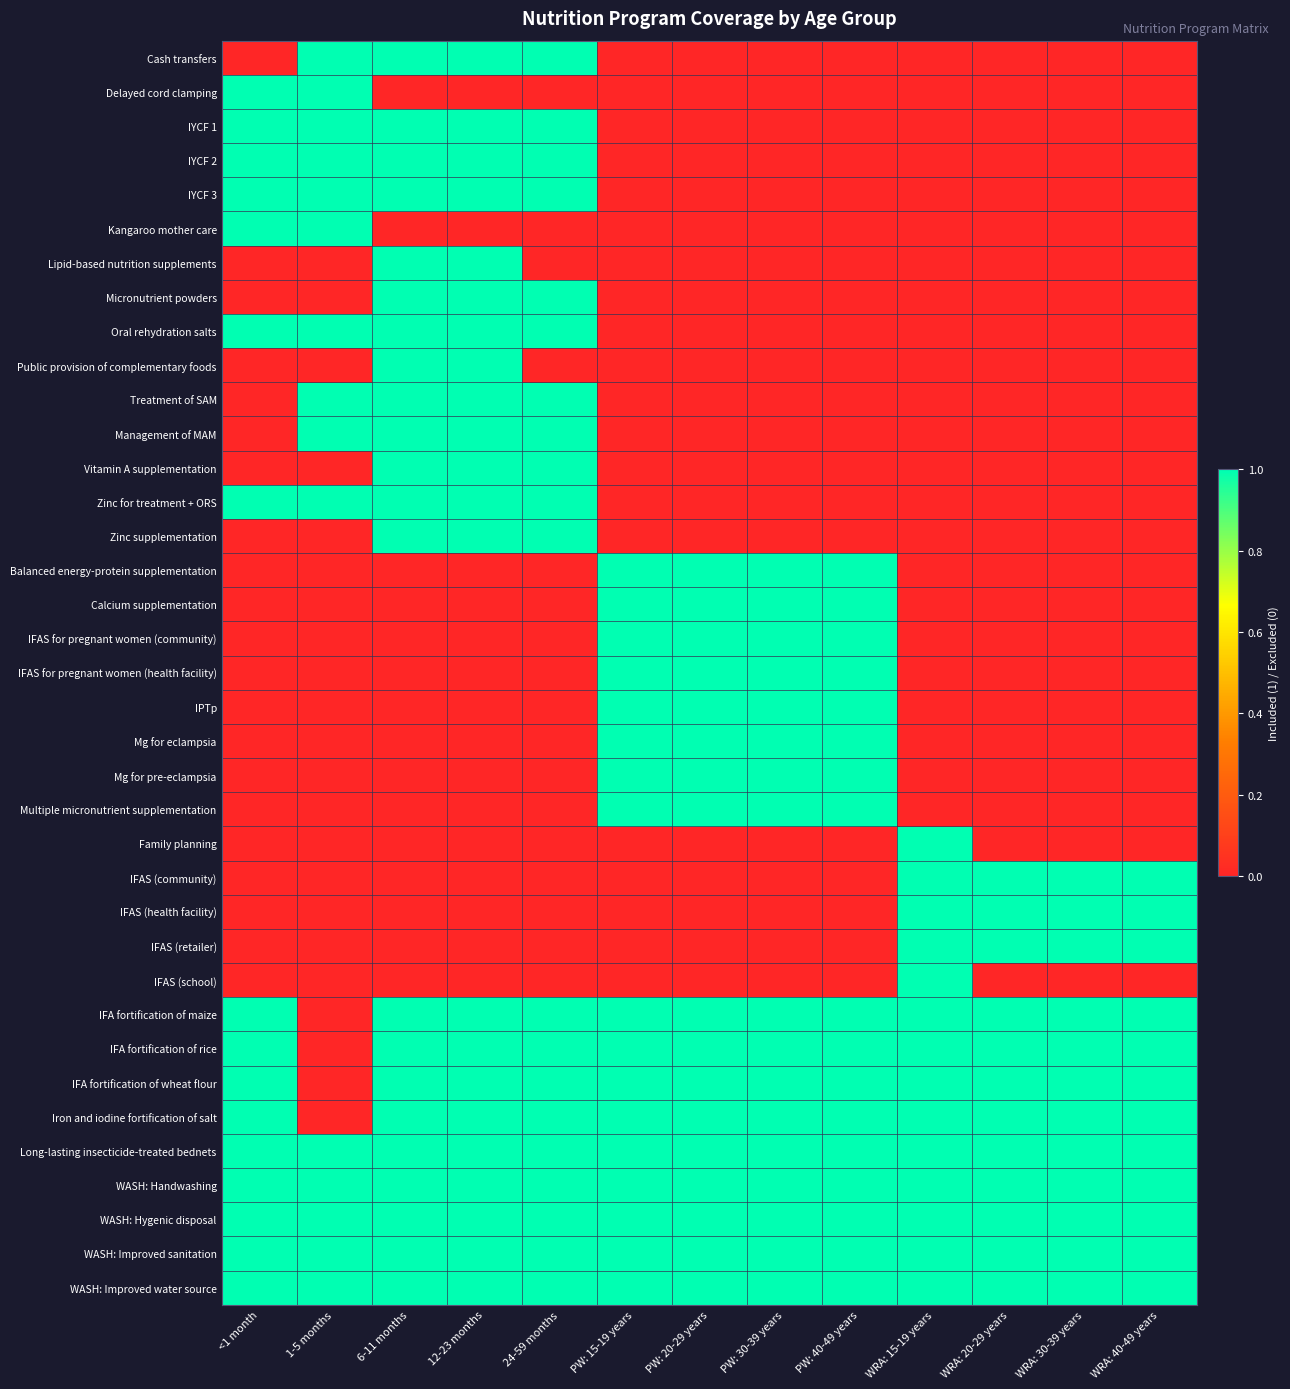

Which has a higher value, <1 month or 24-59 months?

24-59 months